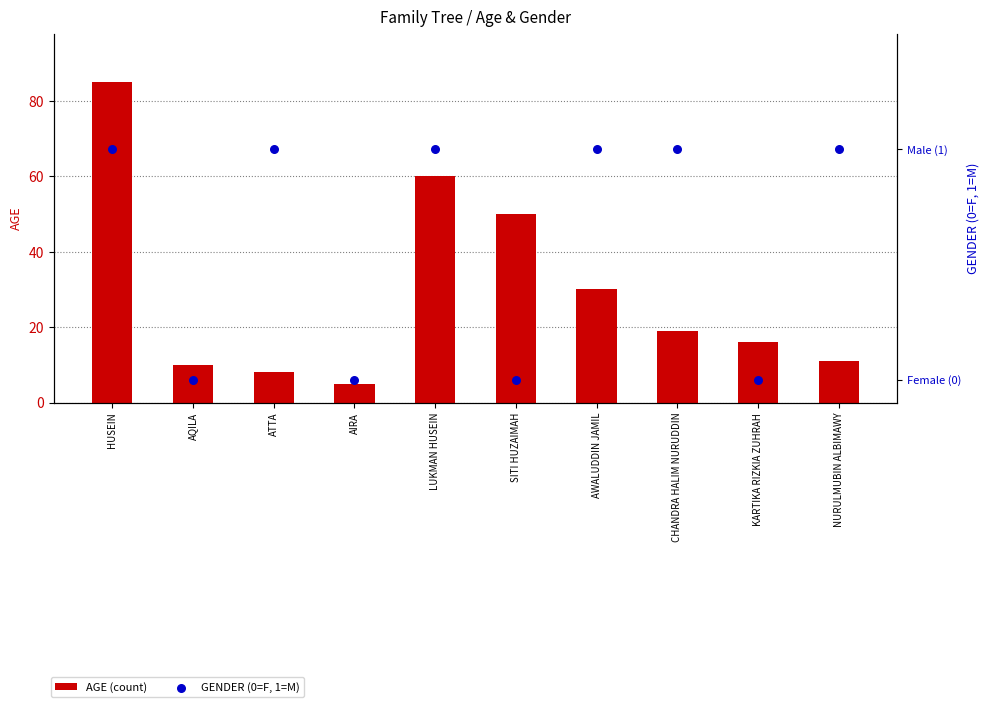

What is the total value across all series at AWALUDDIN JAMIL?

31